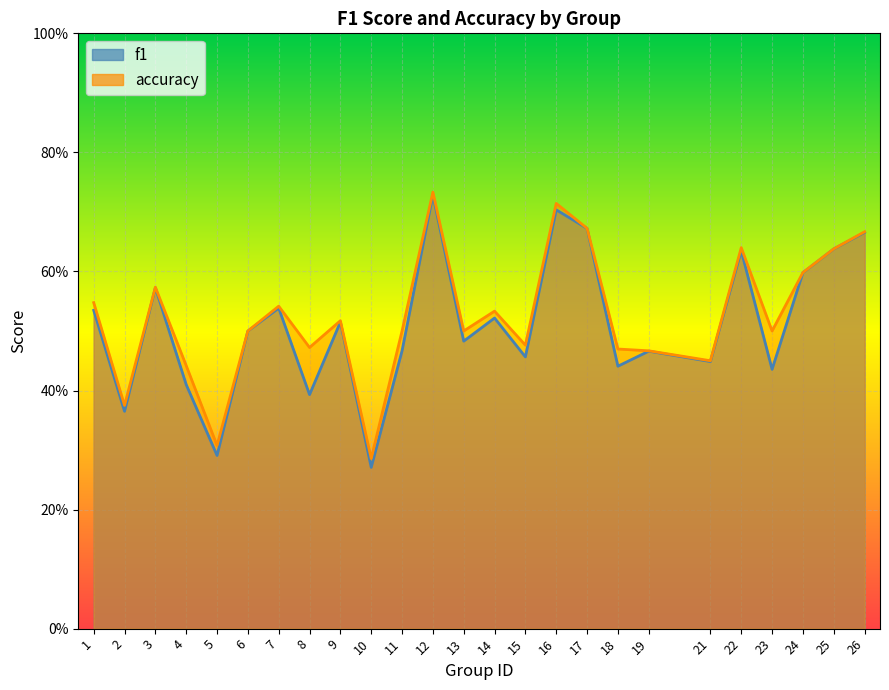

What are all the series names shown in the legend?

f1, accuracy